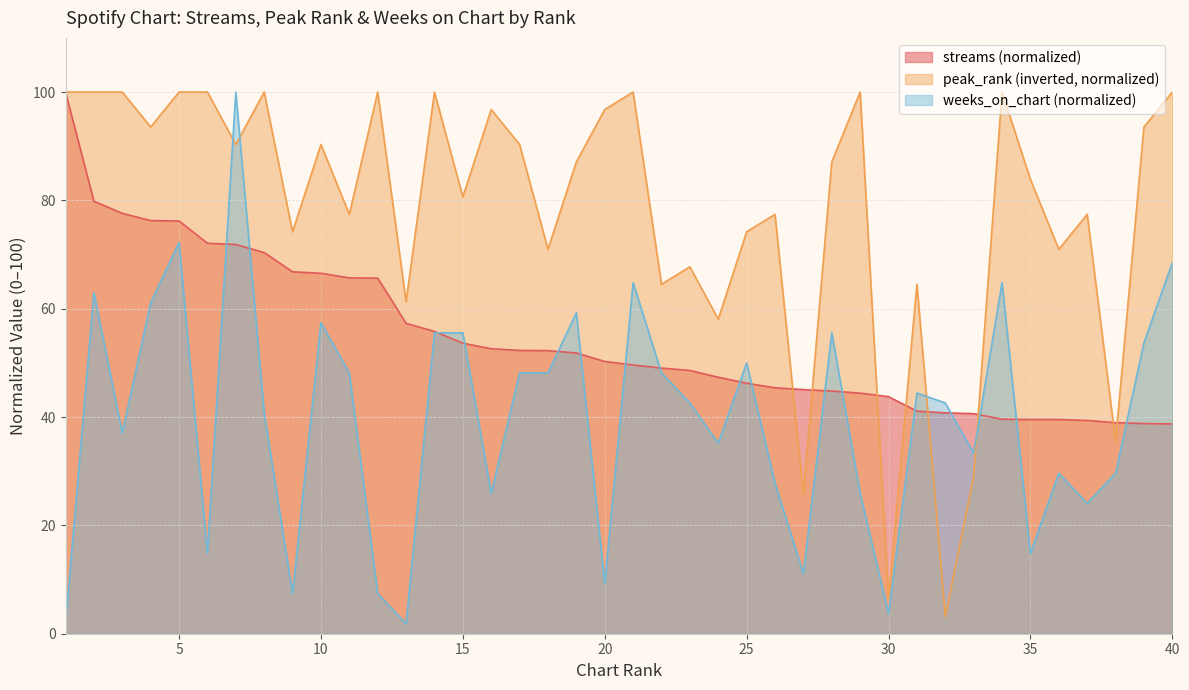

How many lines are shown in the chart?

3